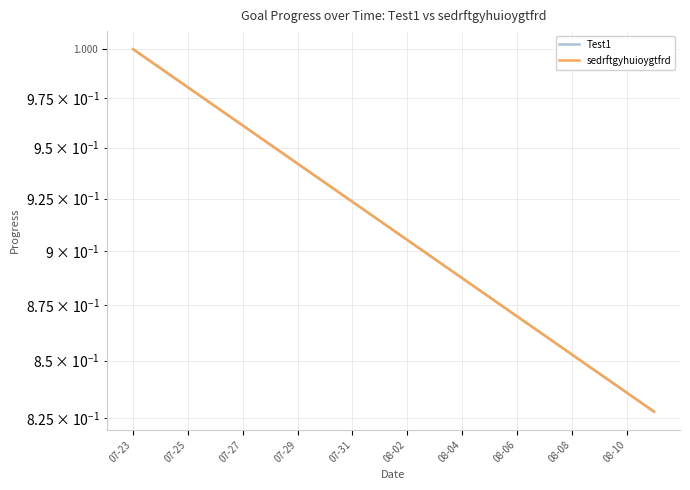

What is the label of the 10th point from the left?

08-10